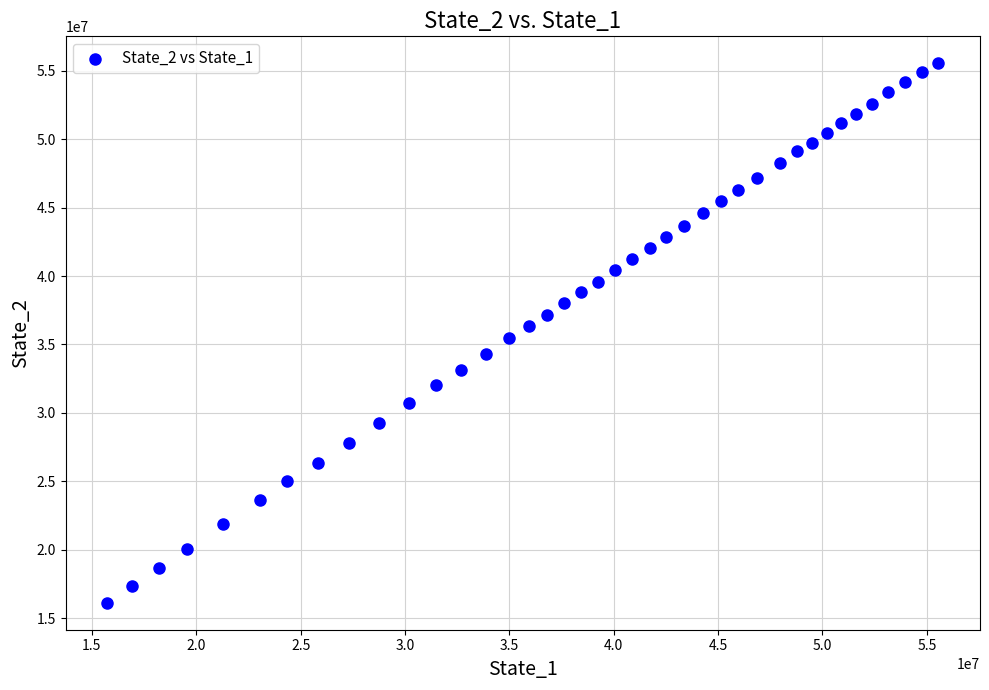

What is the range of Y values (max minus min)?

39426675.4